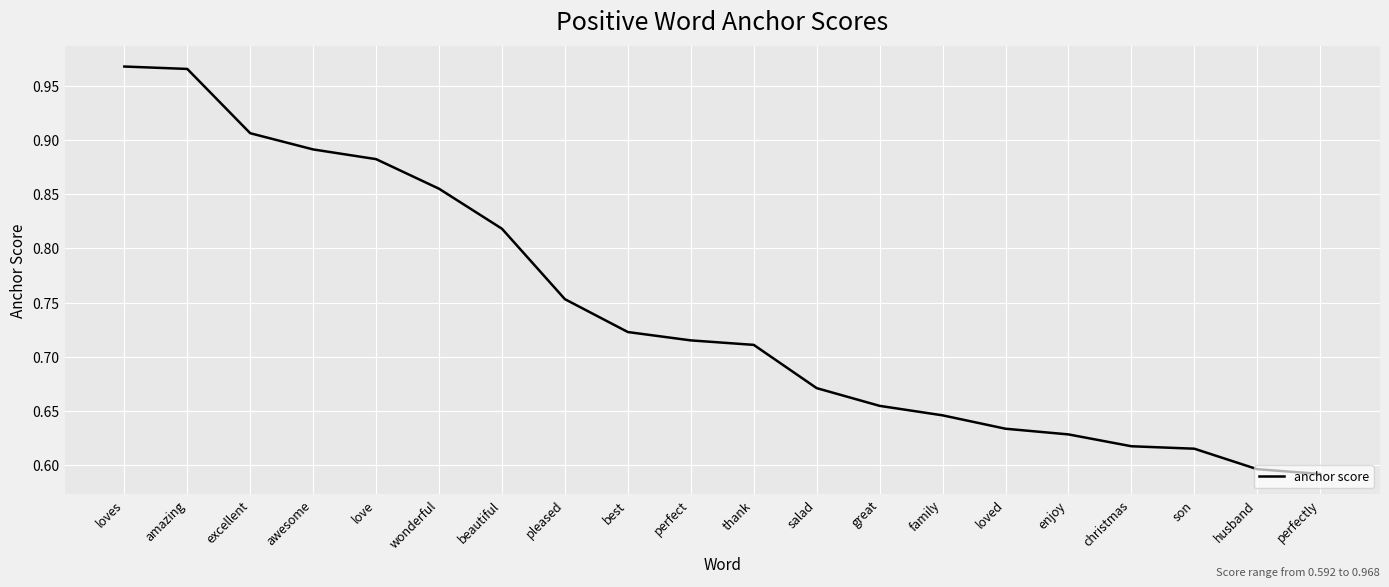

What is the difference between the maximum and minimum values?

0.4